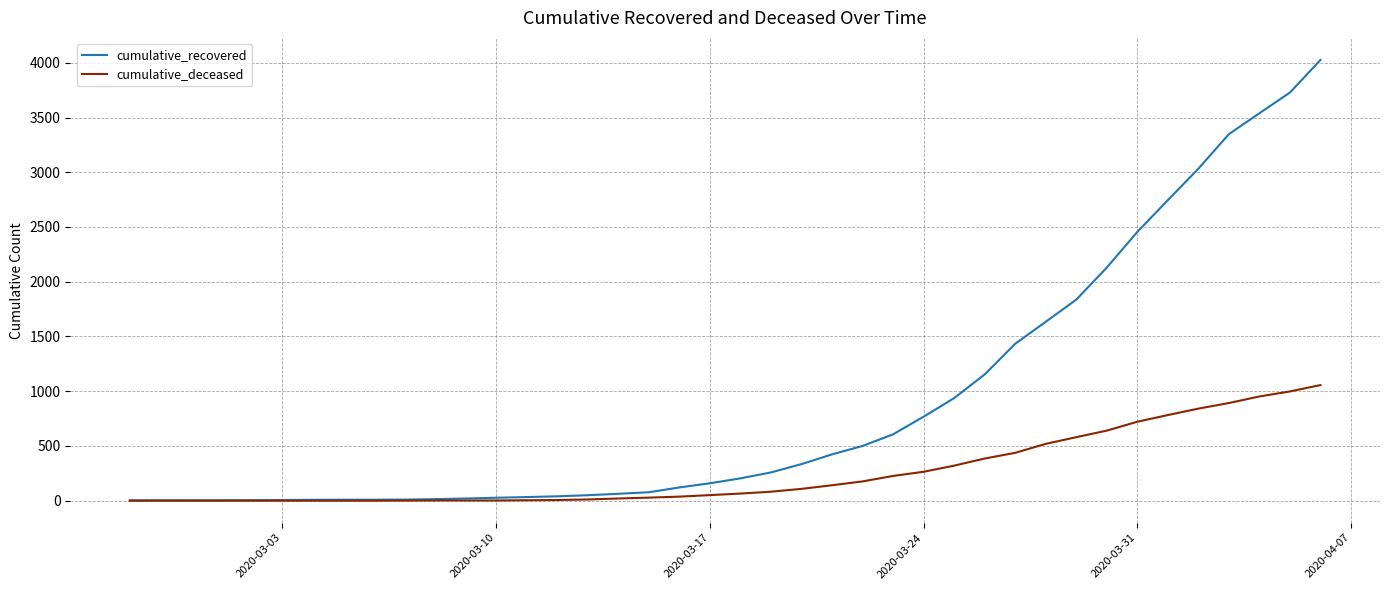

What is the maximum value shown in the chart?

4026